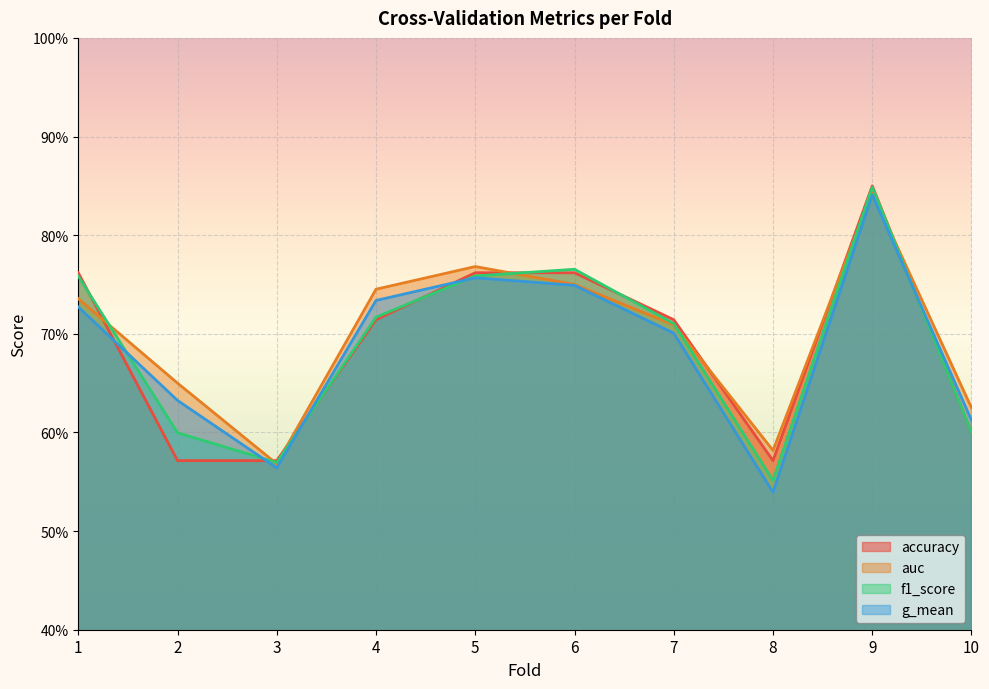

Which has a higher value, 2 or 1?

1